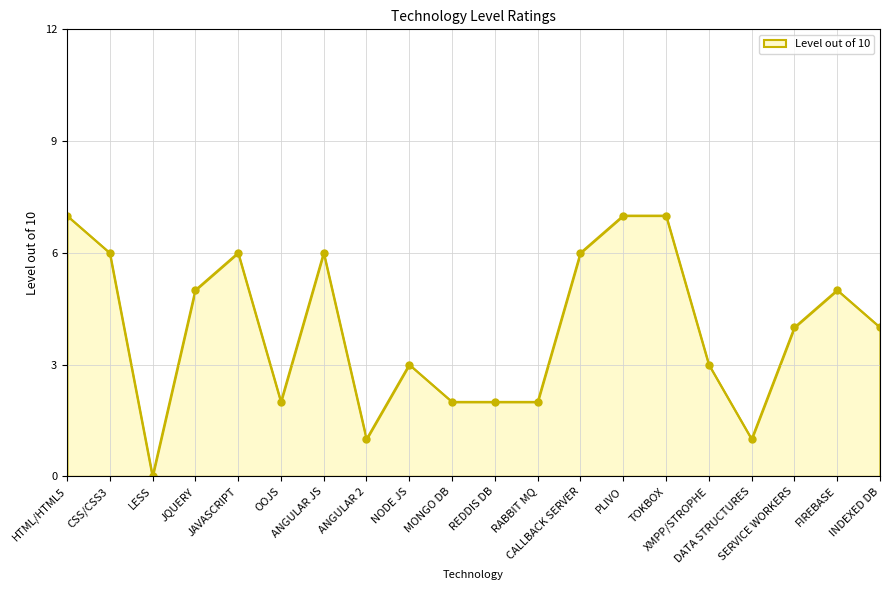

True or false: the data has more than 1 interior local peaks.

True